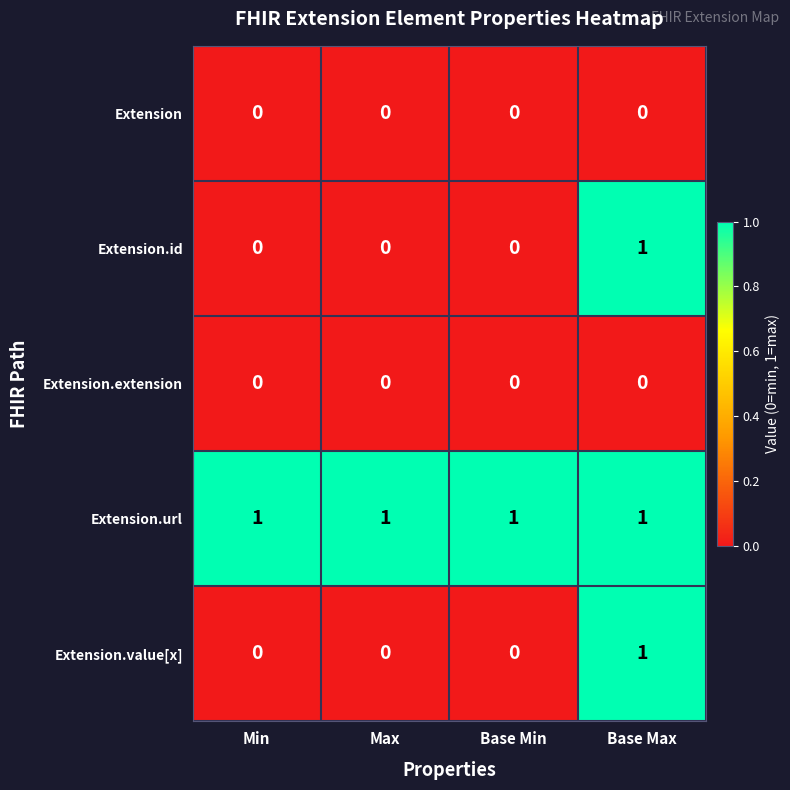

The value of Extension.url at Base Max is 1. True or false?

True